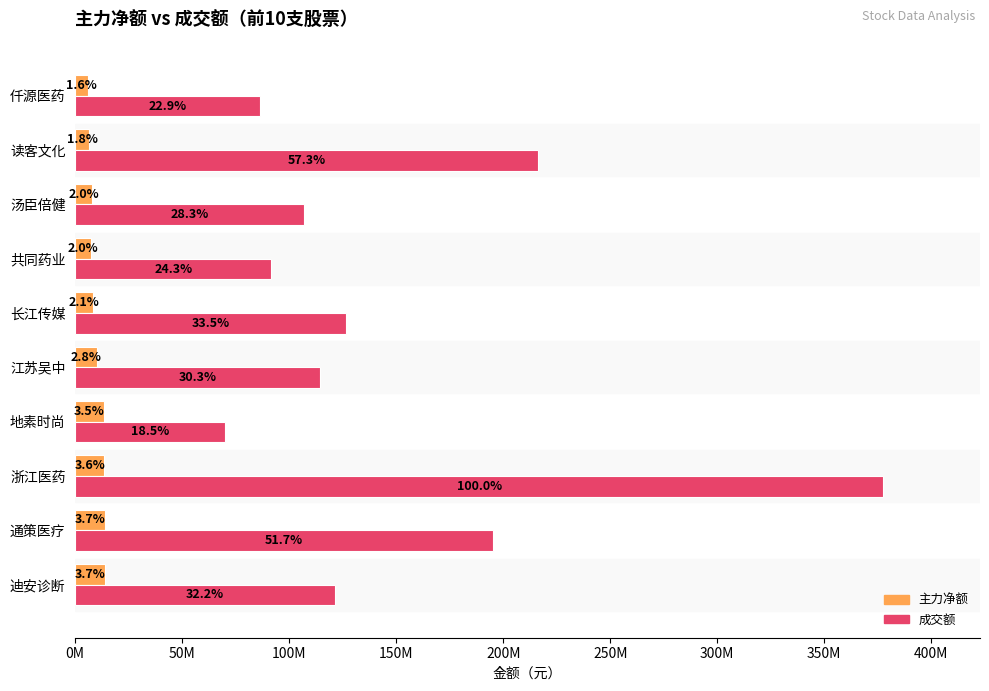

What are all the series names shown in the legend?

主力净额, 成交额